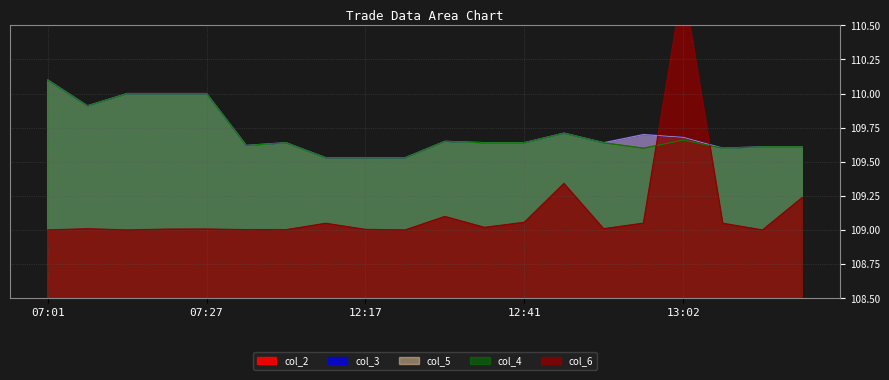

Which has a higher value, 07:46 or 12:46?

12:46